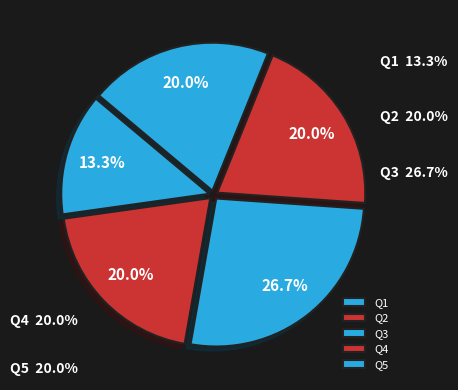

To the nearest percent, what is the difference between the Q3 and Q1 slice percentages?

13%